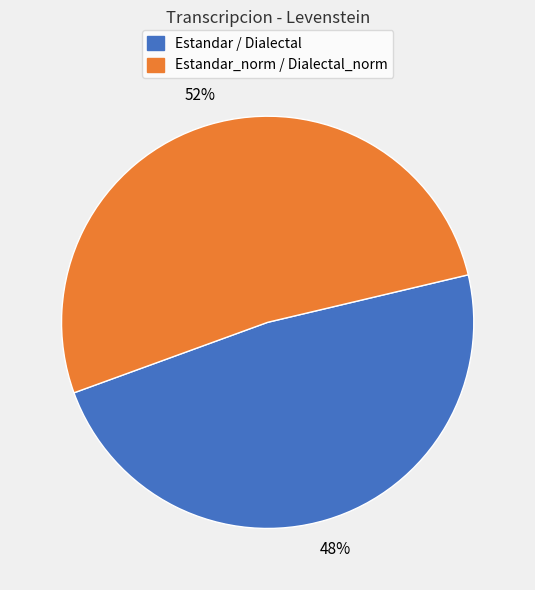

How many segments does this pie chart have?

2